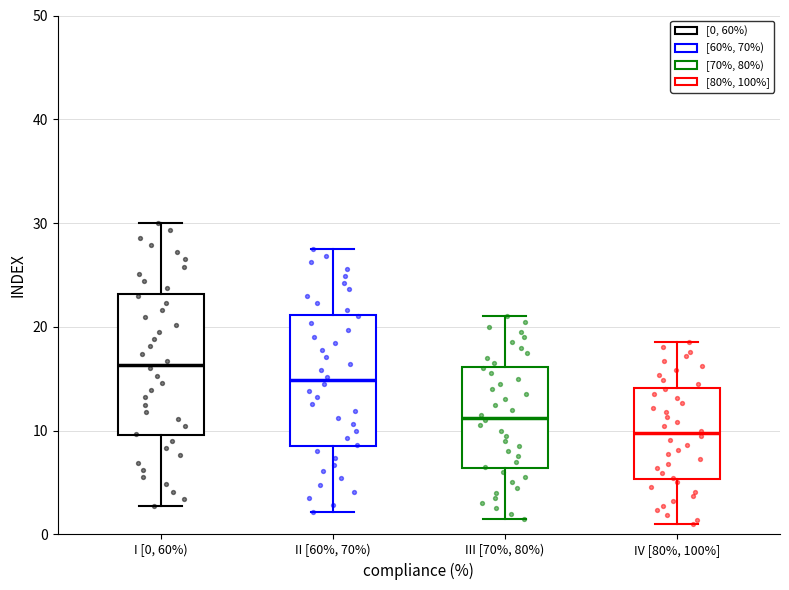

Reading left to right, transcribe this box plot: for each box, give where its median line is, the range the box spans, and where its two whiskers end, as read against the y-axis. The values are not printed on the chart, so give them approximately, as read against the axis.

I [0, 60%): median 16, box 10 to 23, whiskers 3 to 30
II [60%, 70%): median 15, box 8 to 21, whiskers 2 to 28
III [70%, 80%): median 11, box 6 to 16, whiskers 2 to 21
IV [80%, 100%]: median 10, box 5 to 14, whiskers 1 to 19